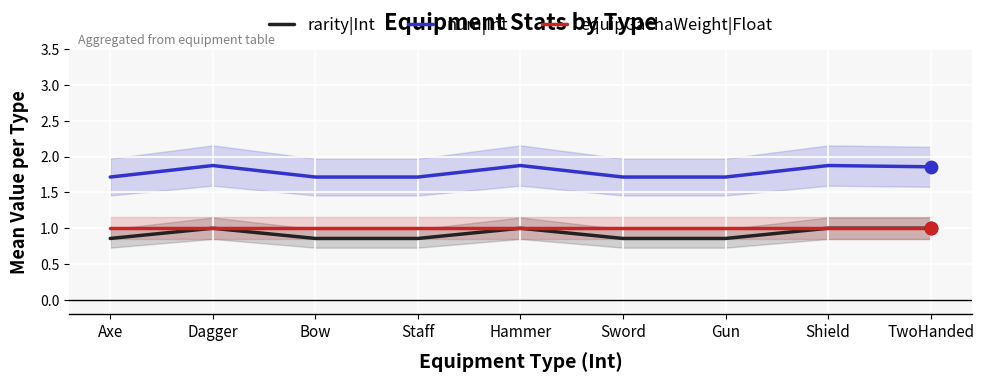

Which series has the largest total across all categories?

num|Int